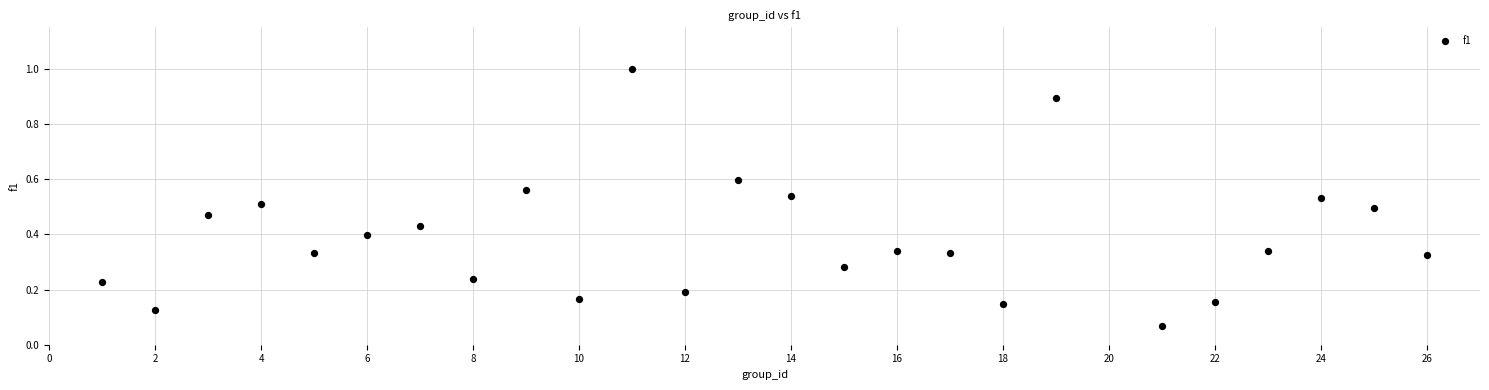

What is the range of Y values (max minus min)?

0.9